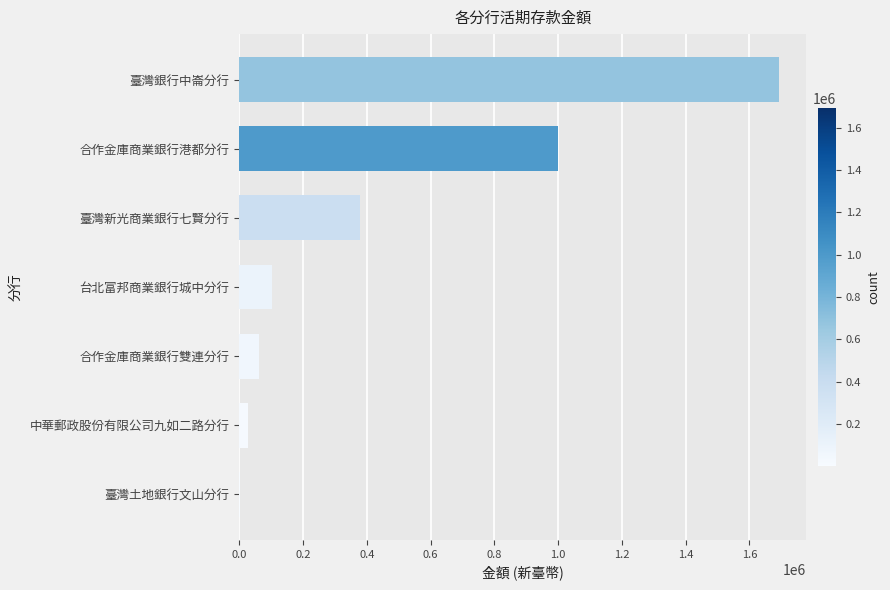

At which label is the value closest to 848257?

合作金庫商業銀行港都分行